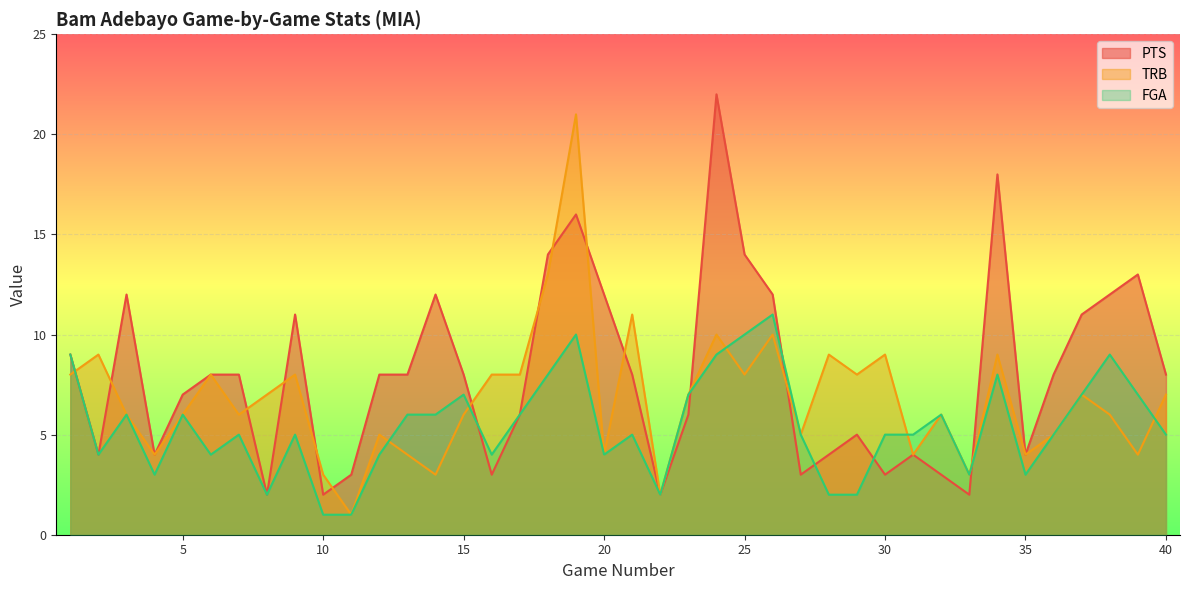

Rank the categories by FGA value from highest to lowest.

26, 19, 25, 1, 24, 38, 18, 34, 15, 23, 37, 39, 3, 5, 13, 14, 17, 32, 7, 9, 21, 27, 30, 31, 36, 40, 2, 6, 12, 16, 20, 4, 33, 35, 8, 22, 28, 29, 10, 11